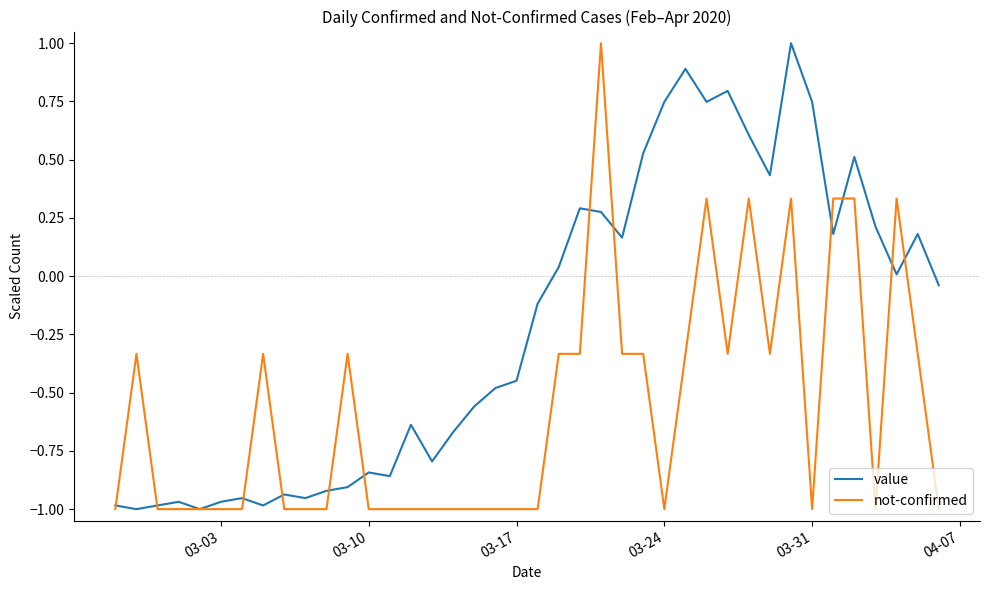

Which series has the largest total across all categories?

value